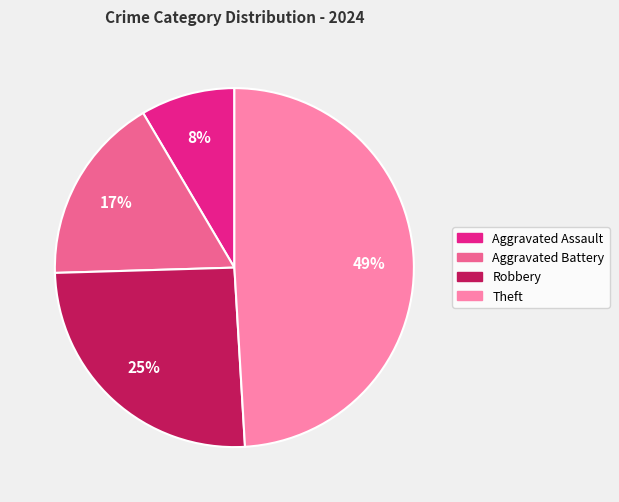

Combined, do Robbery and Aggravated Battery account for over 50%?

No